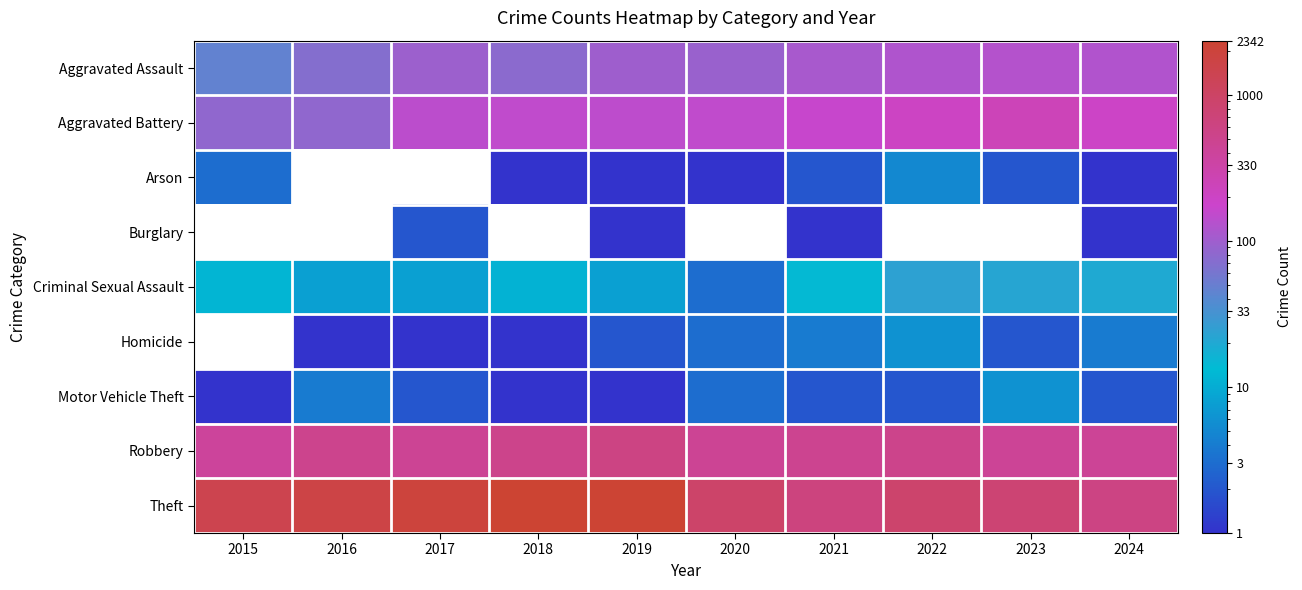

Which series has the largest range (max minus min)?

Theft